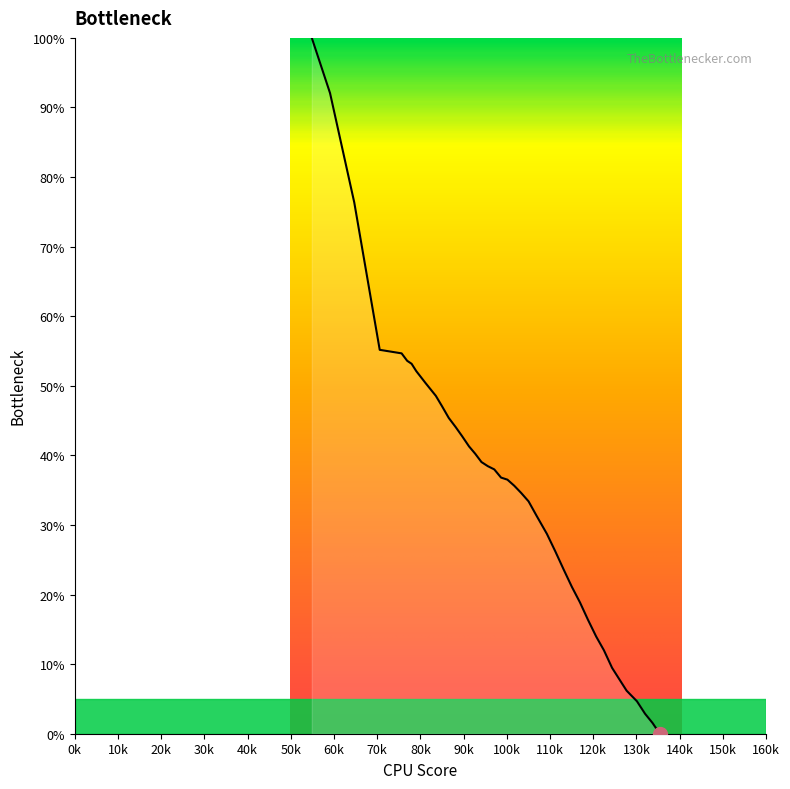

What is the maximum value shown in the chart?

100.0